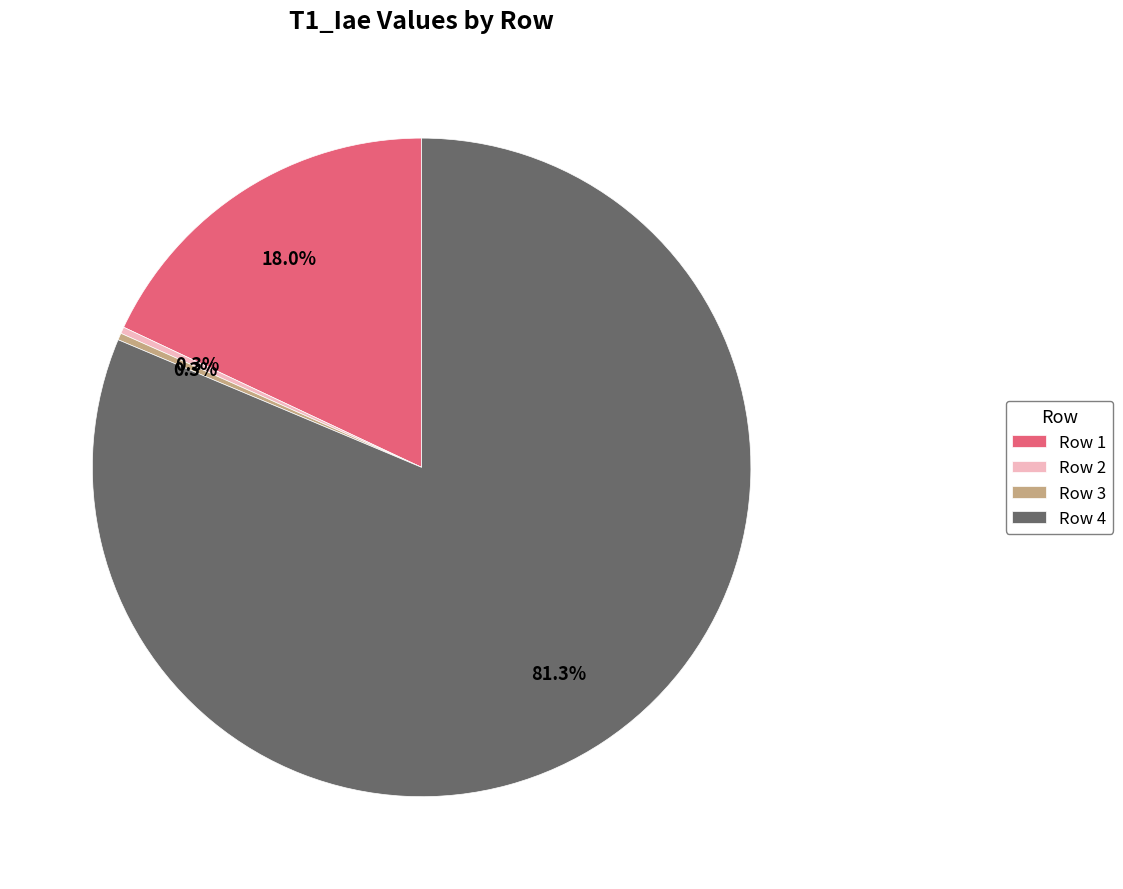

Does any single category account for the majority?

Yes